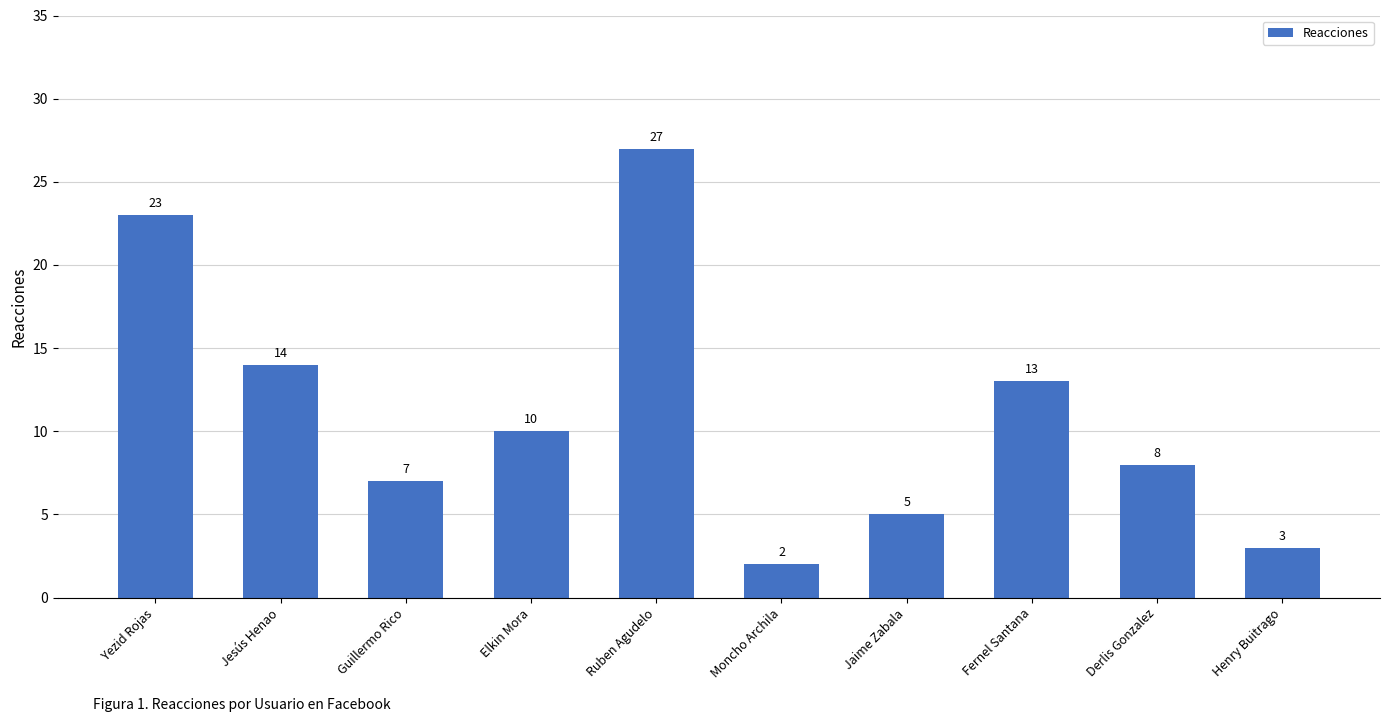

True or false: the data shows 6 at Fernel Santana.

False